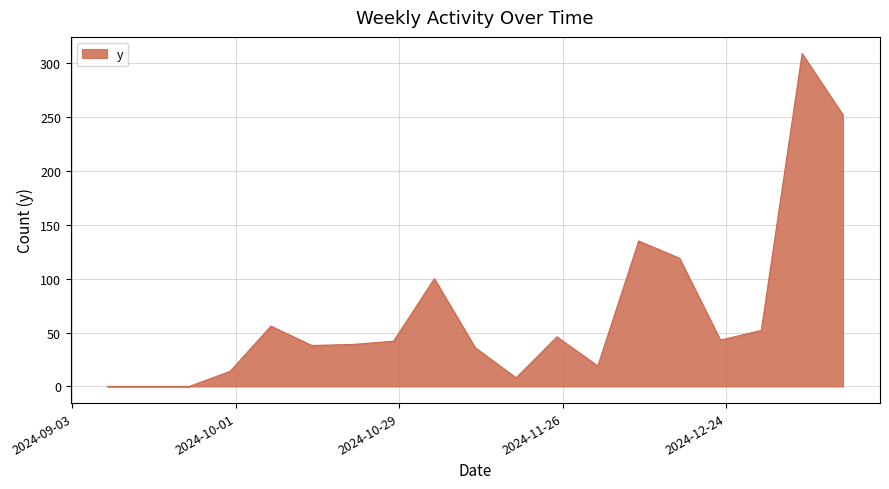

What is the difference between the maximum and minimum values?

309